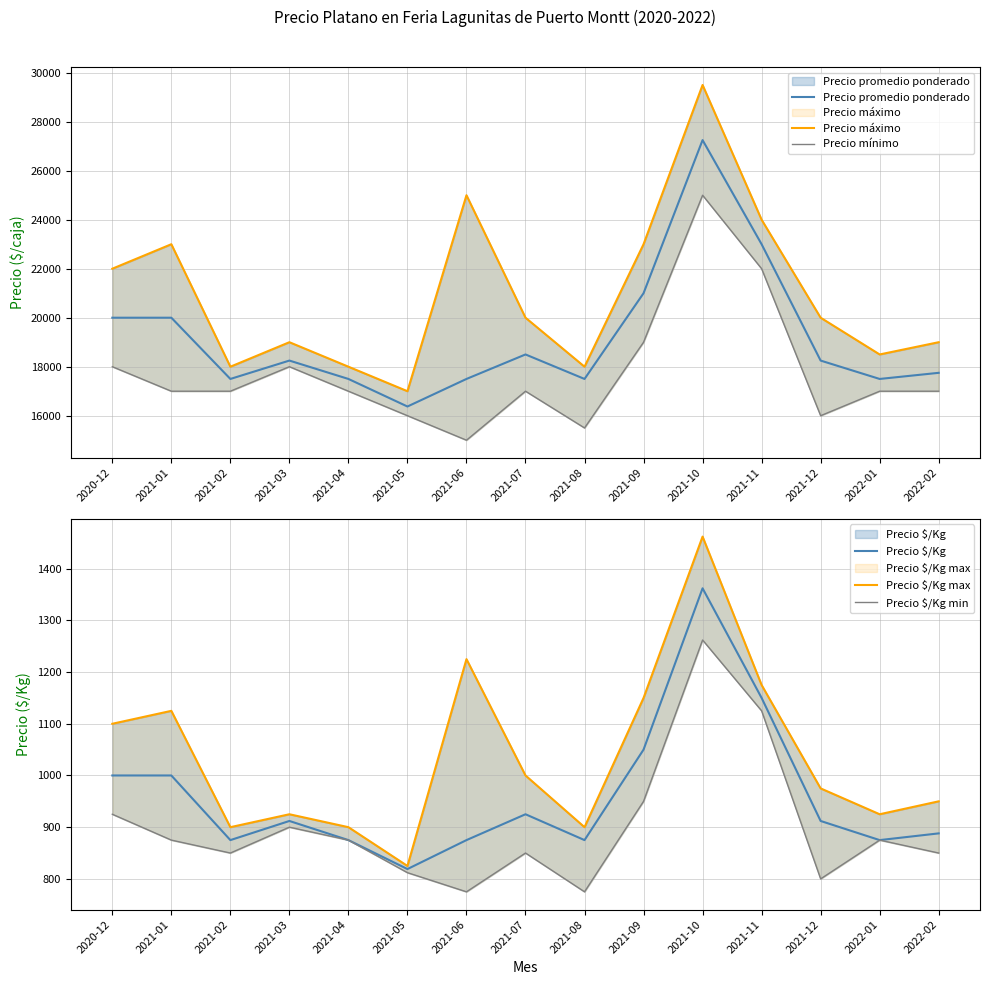

What are all the series names shown in the legend?

Precio promedio ponderado, Precio máximo, Precio mínimo, Precio $/Kg, Precio $/Kg max, Precio $/Kg min